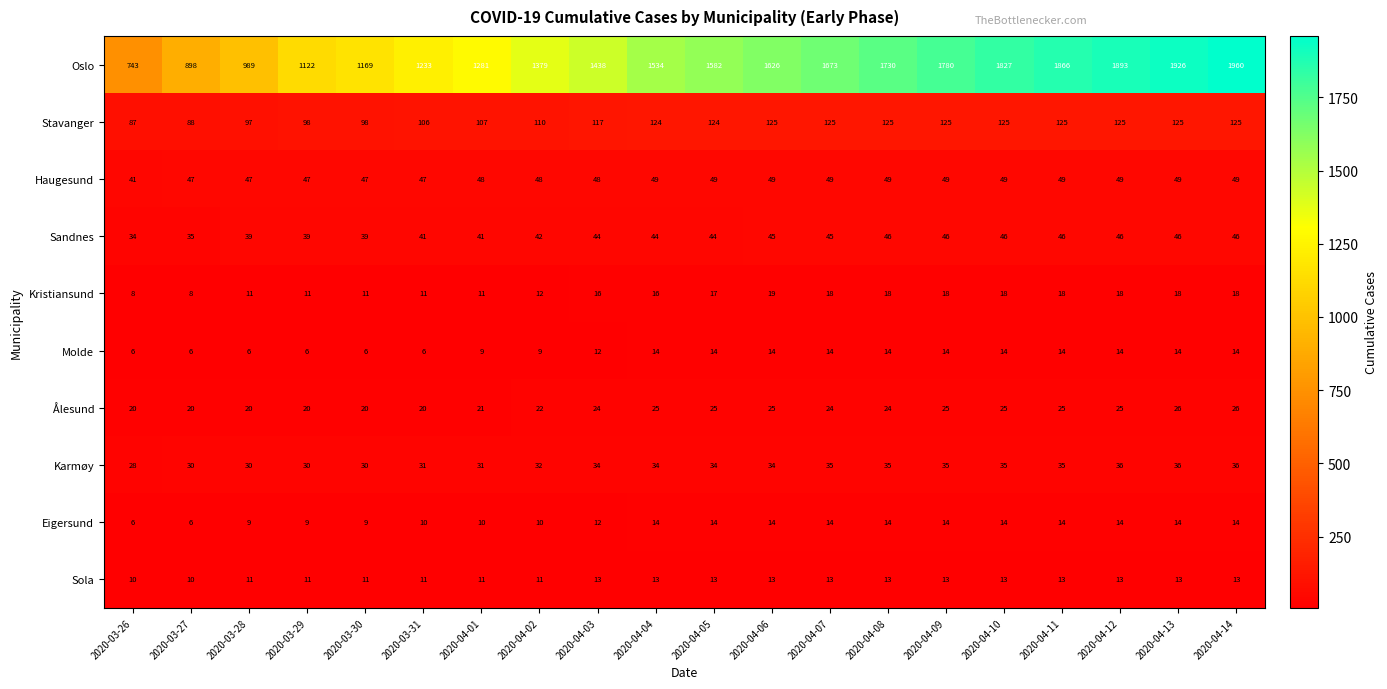

At 2020-04-02, list the series in order from smallest to largest.

Molde, Eigersund, Sola, Kristiansund, Ålesund, Karmøy, Sandnes, Haugesund, Stavanger, Oslo